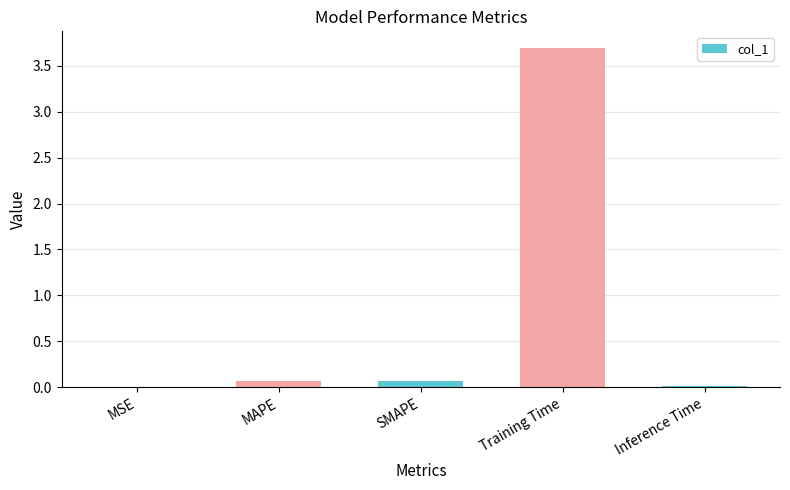

What is the sum of all values?

3.8